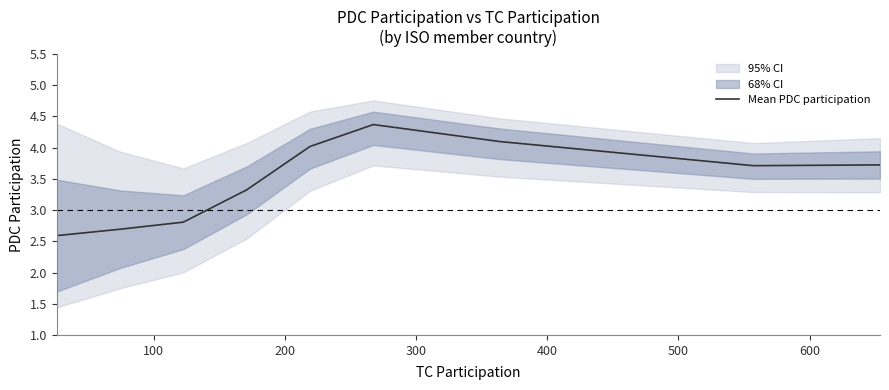

What is the average value?

3.5